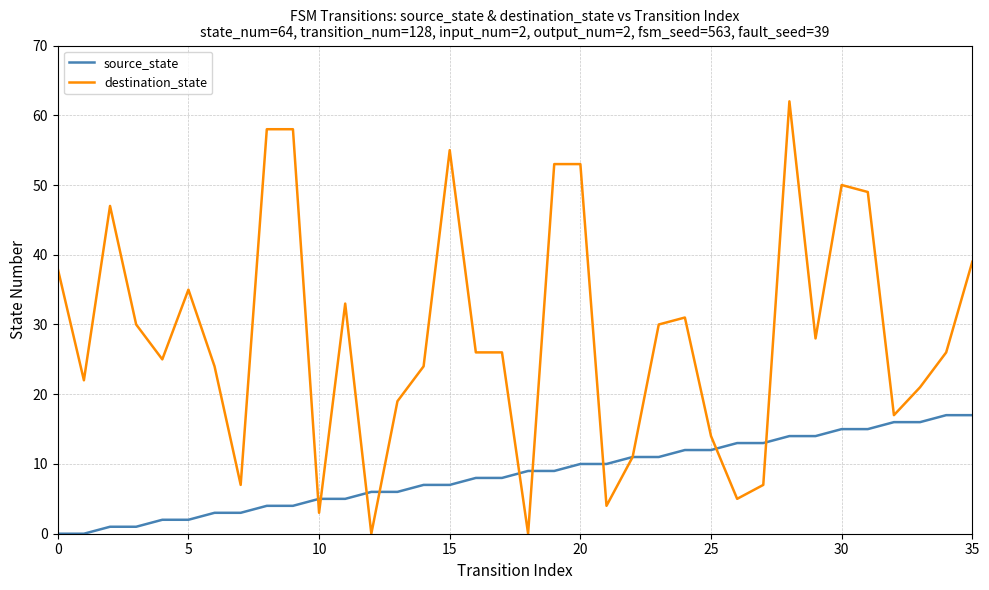

What is the highest value of the source_state series?

17